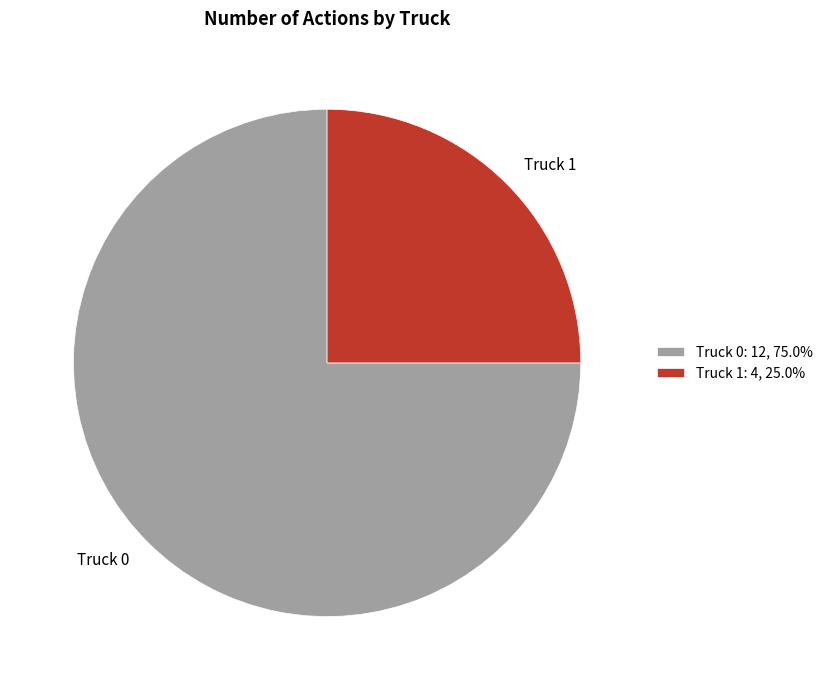

Which slice is the smallest?

Truck 1